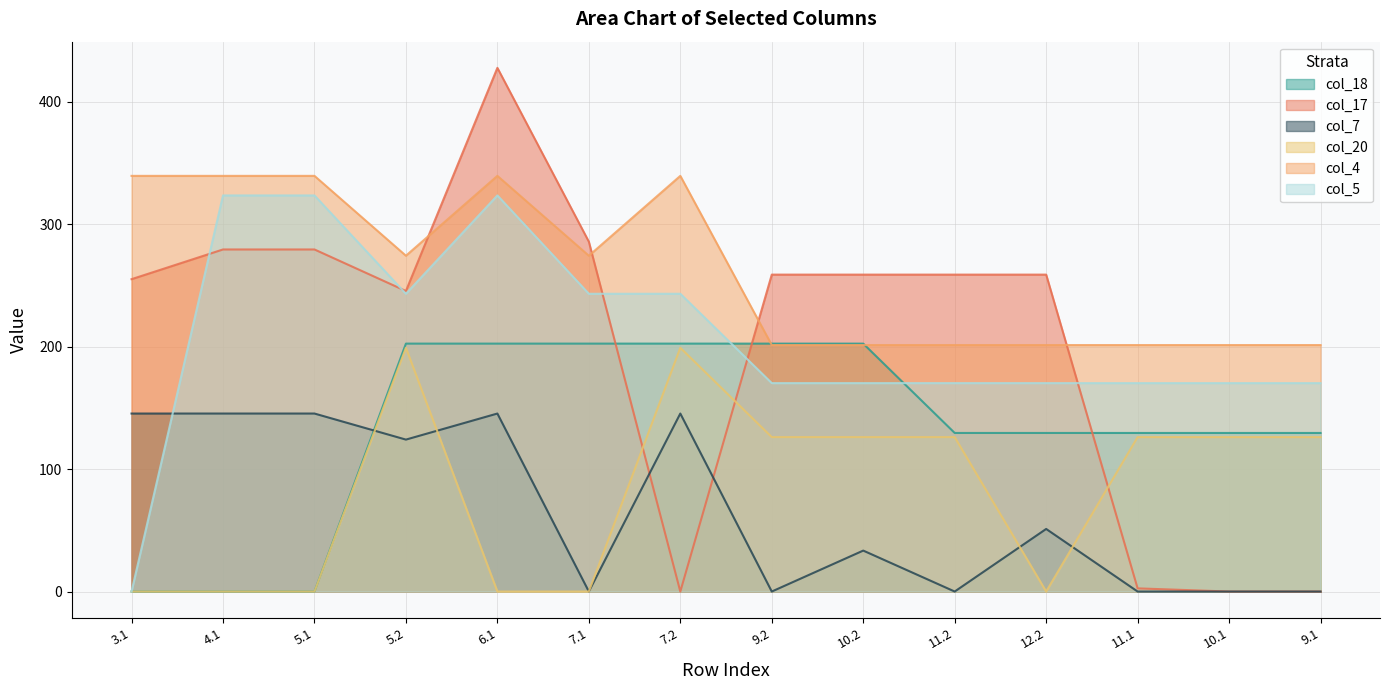

What is the maximum value for col_7?

145.4